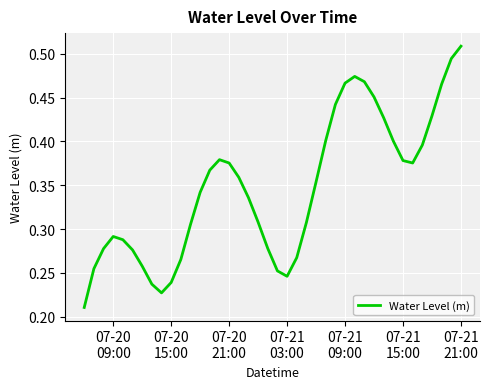

How many lines are shown in the chart?

1